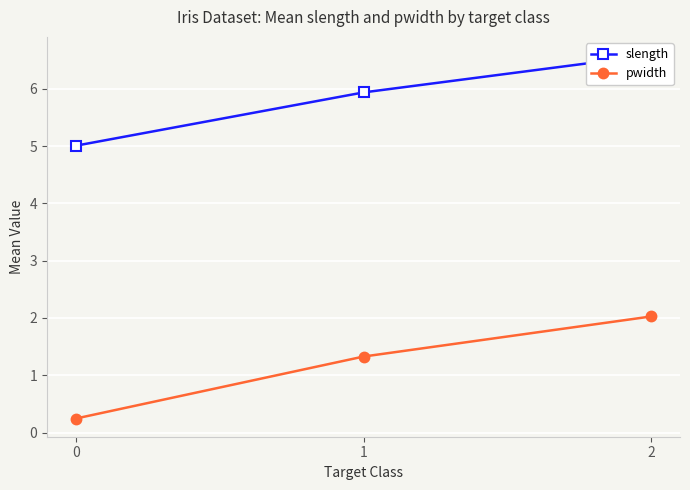

At 0, list the series in order from smallest to largest.

pwidth, slength